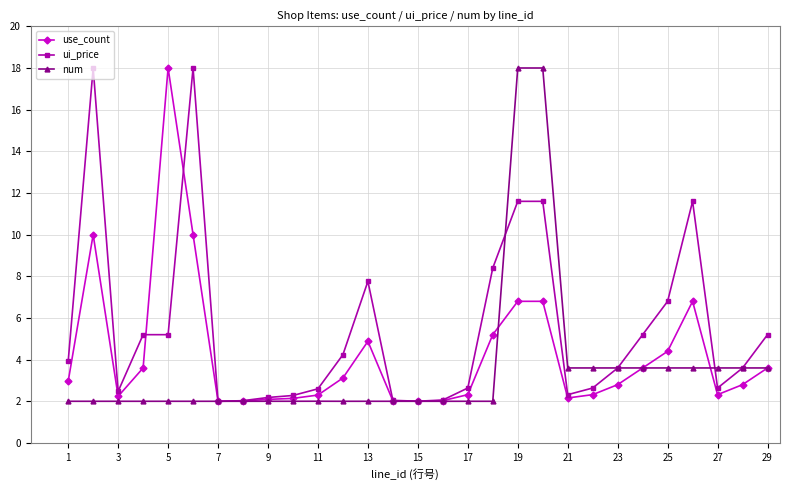

At how many categories does at least one series exceed 17?

5